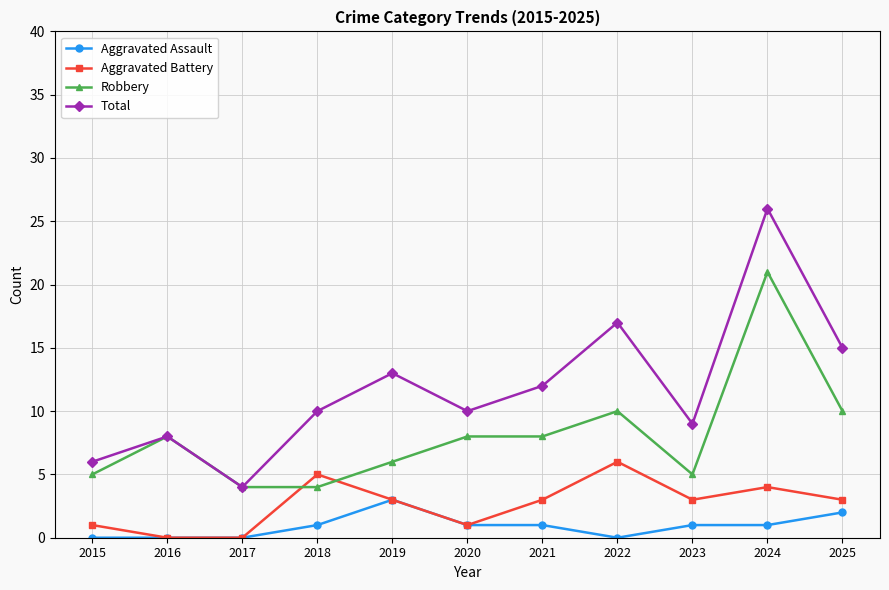

Count the Aggravated Assault values in the range 0 to 1.

9